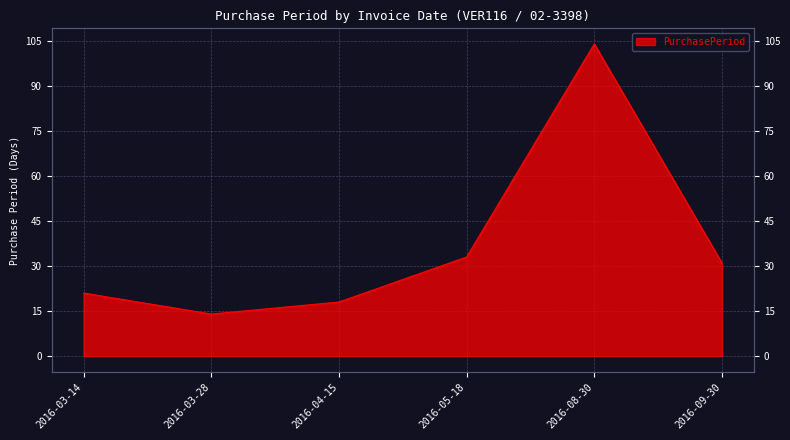

True or false: there are more than 2 points higher than both neighbors.

False